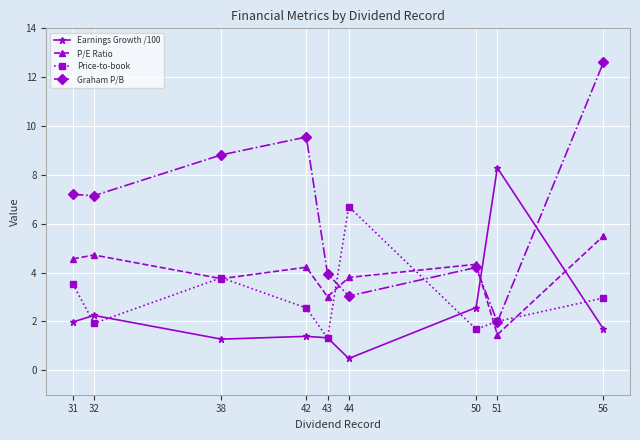

Between which two adjacent categories do Graham P/B and Price-to-book first intersect?

43 and 44